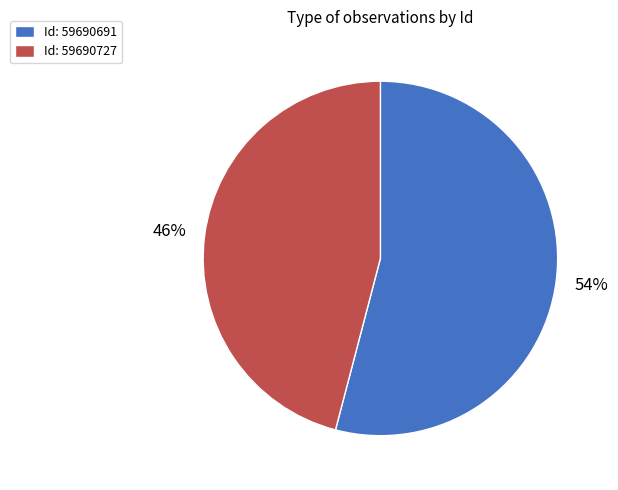

The Id: 59690727 slice represents 46% of the pie. True or false?

True